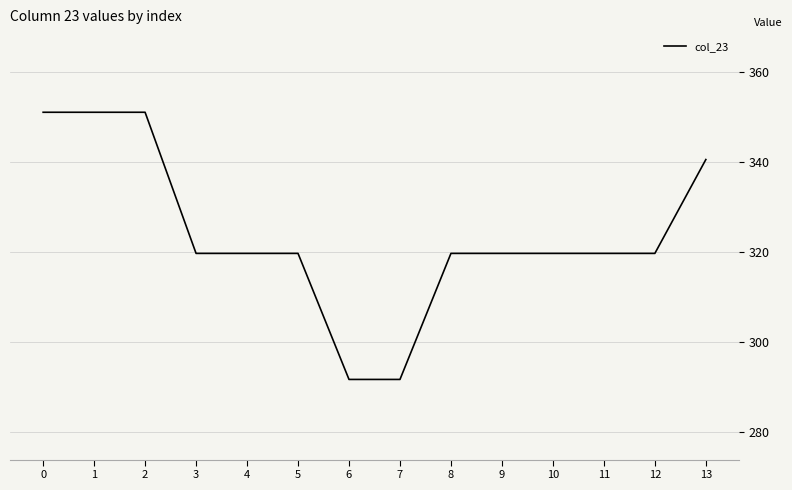

What is the maximum value shown in the chart?

351.0